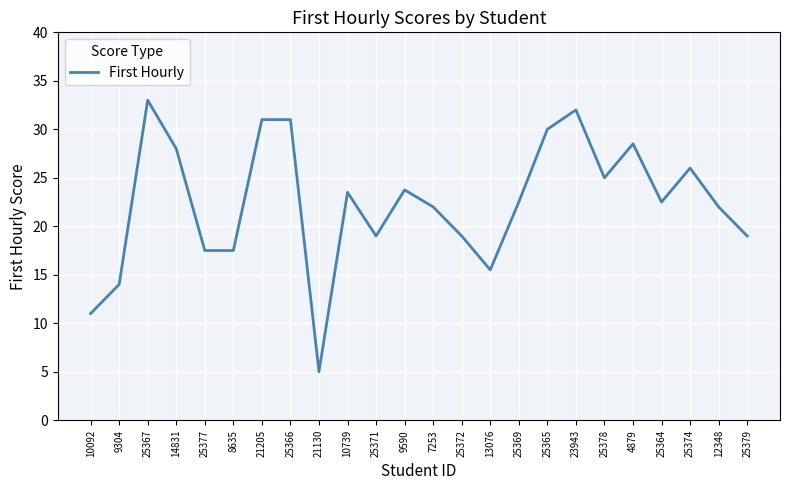

Reading right to left, list all the values displayed in this chart.

25379=19.0	12348=22.0	25374=26.0	25364=22.5	4879=28.5	25378=25.0	23943=32.0	25365=30.0	25369=22.5	13076=15.5	25372=19.0	7253=22.0	9590=23.8	25371=19.0	10739=23.5	21130=5.0	25366=31.0	21205=31.0	8635=17.5	25377=17.5	14831=28.0	25367=33.0	9304=14.0	10092=11.0